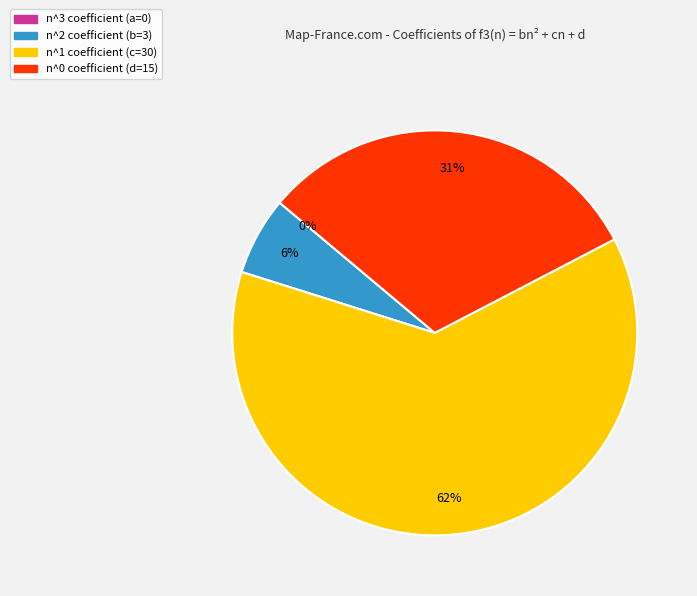

Is there a majority slice in this chart?

Yes